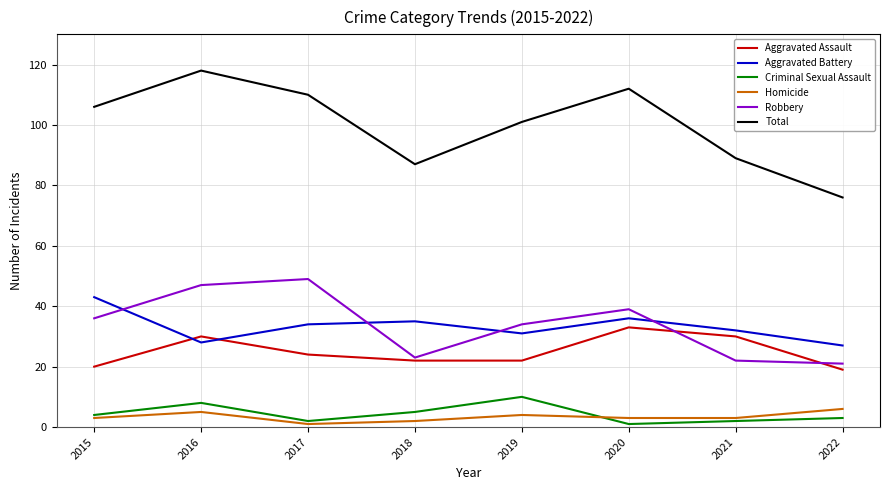

At which category is the sum across all series the highest?

2016